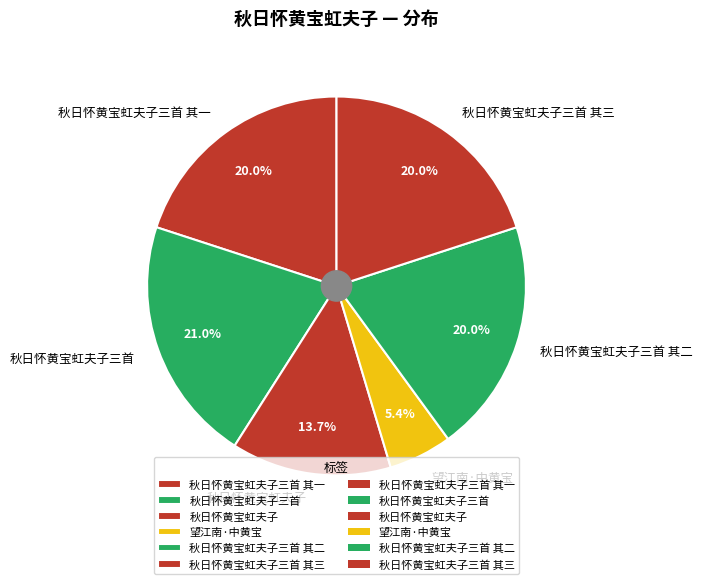

What is the smallest slice in the pie chart?

望江南·中黄宝